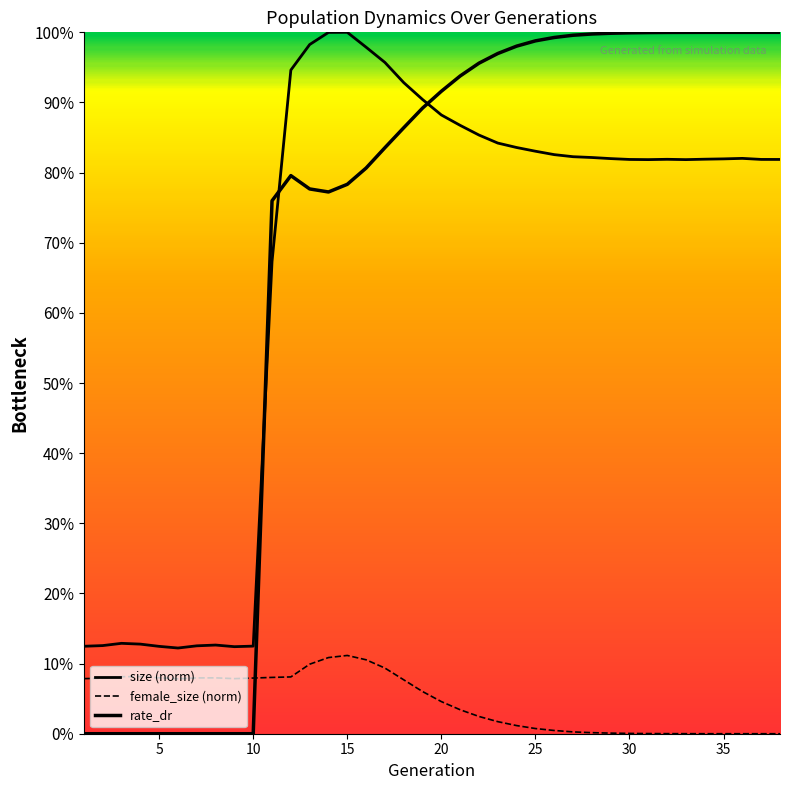

What are all the series names shown in the legend?

size, female_size, rate_dr (drive rate)